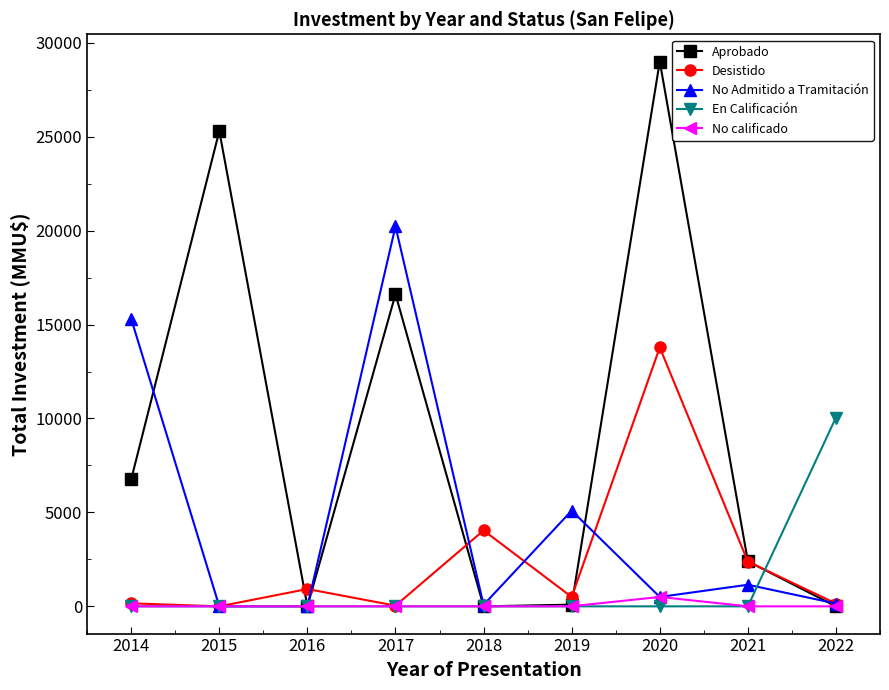

Is it true that No calificado equals 0 at 2018?

True